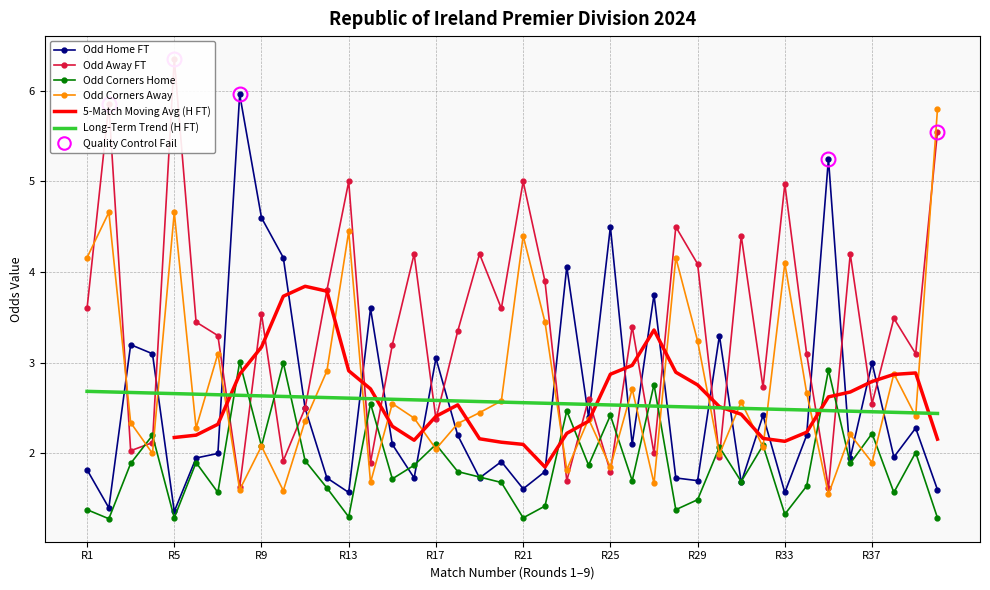

What is the smallest value displayed?

1.3